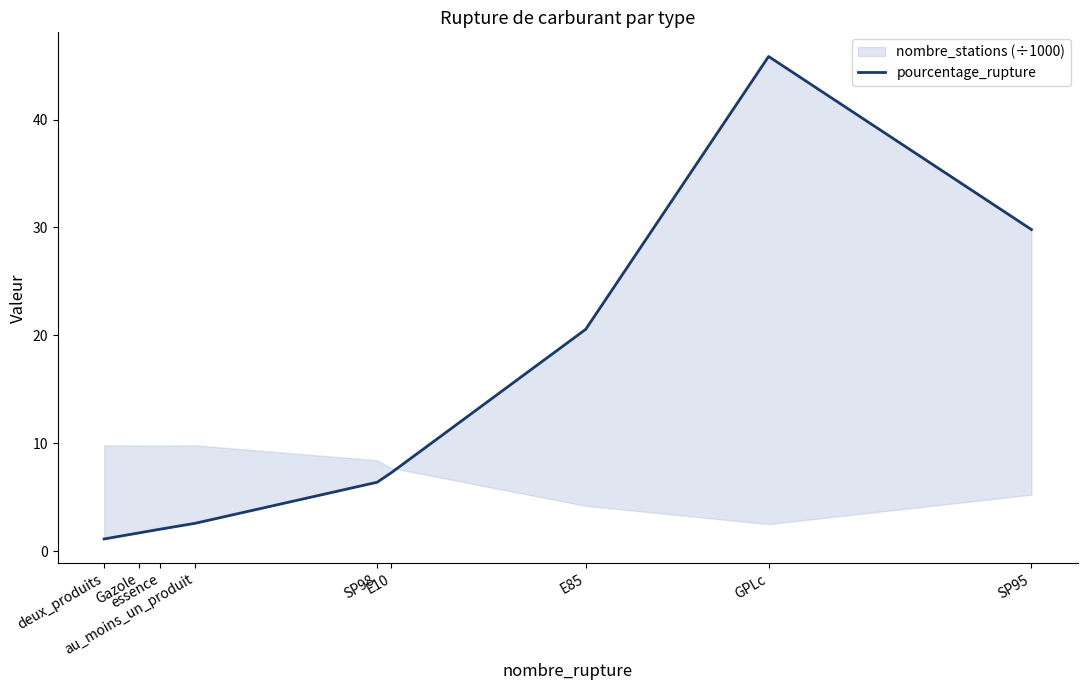

What position from the right is essence?

7